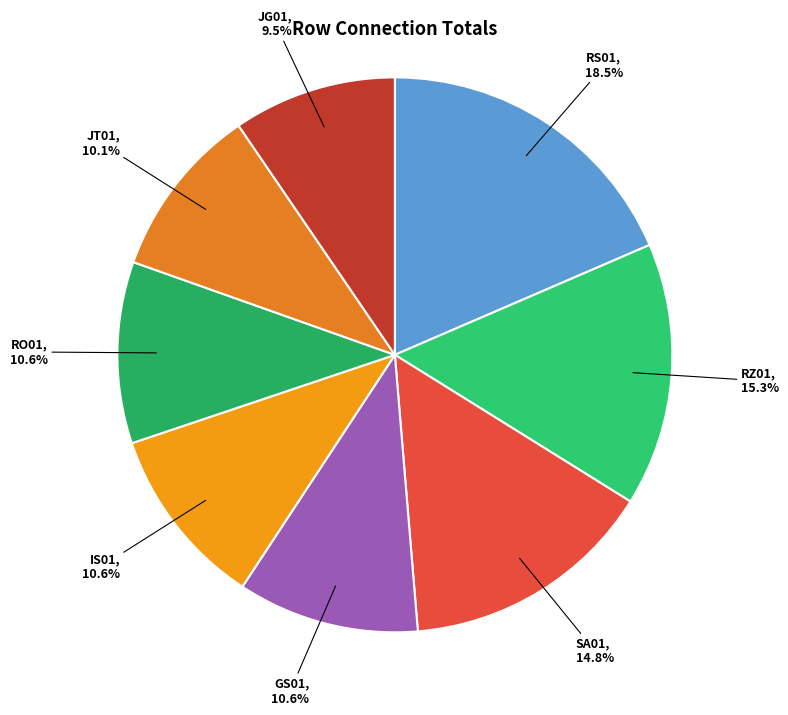

Which has a higher value, RO01 or RZ01?

RZ01